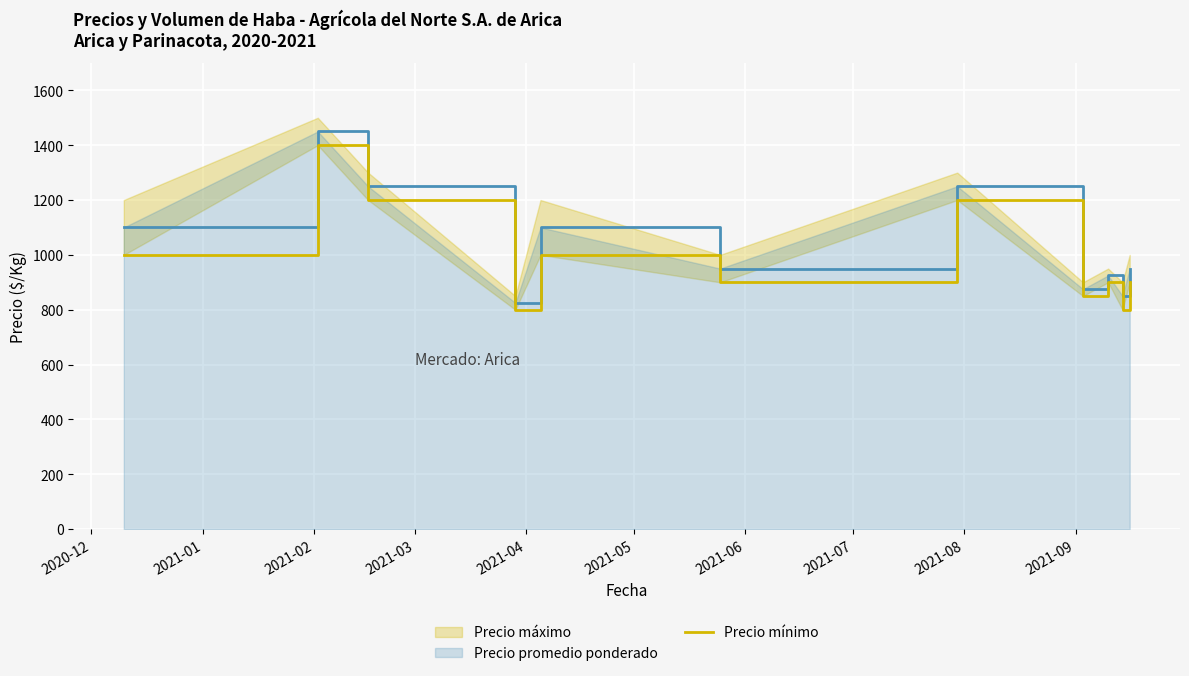

How many data points in Precio mínimo are above 900?

5